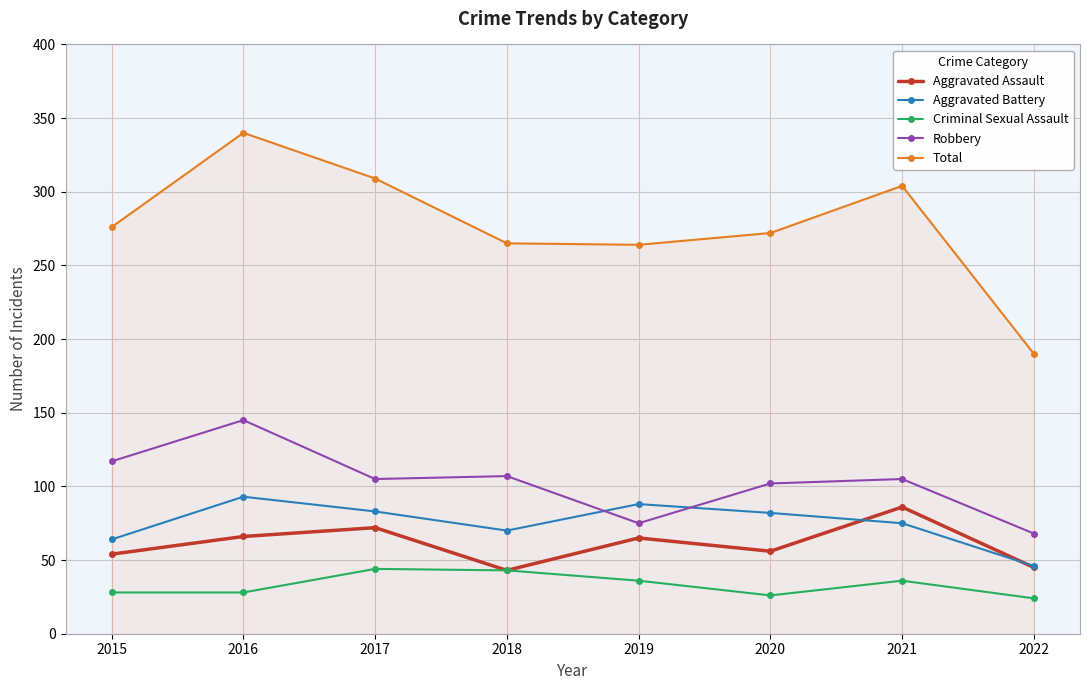

What is the average value of the Aggravated Assault series?

61